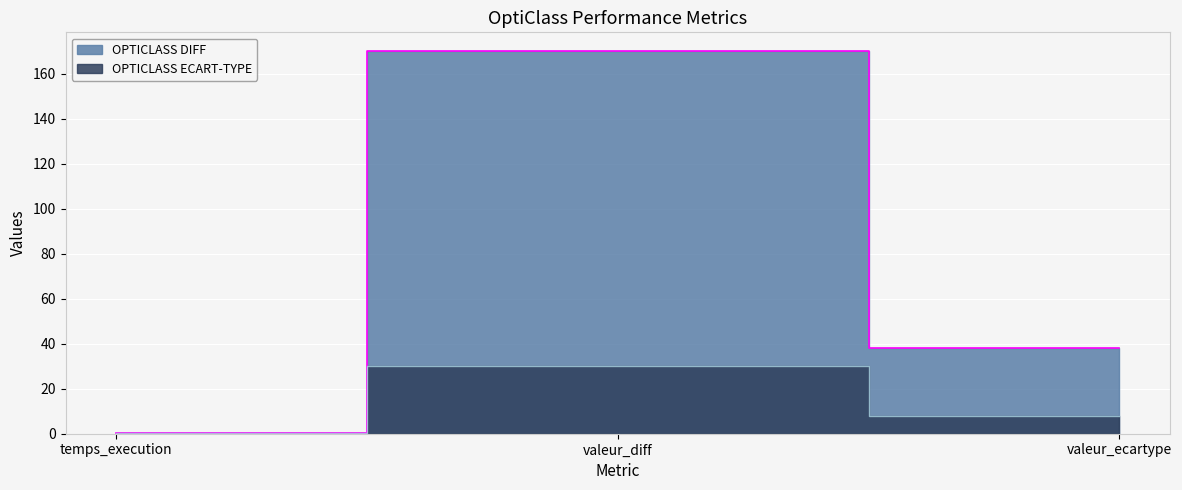

Reading left to right, extract all data points from this chart.

OPTICLASS DIFF: temps_execution=0.4	valeur_diff=170.0	valeur_ecartype=38.1
OPTICLASS ECART-TYPE: temps_execution=0.3	valeur_diff=30.0	valeur_ecartype=8.1